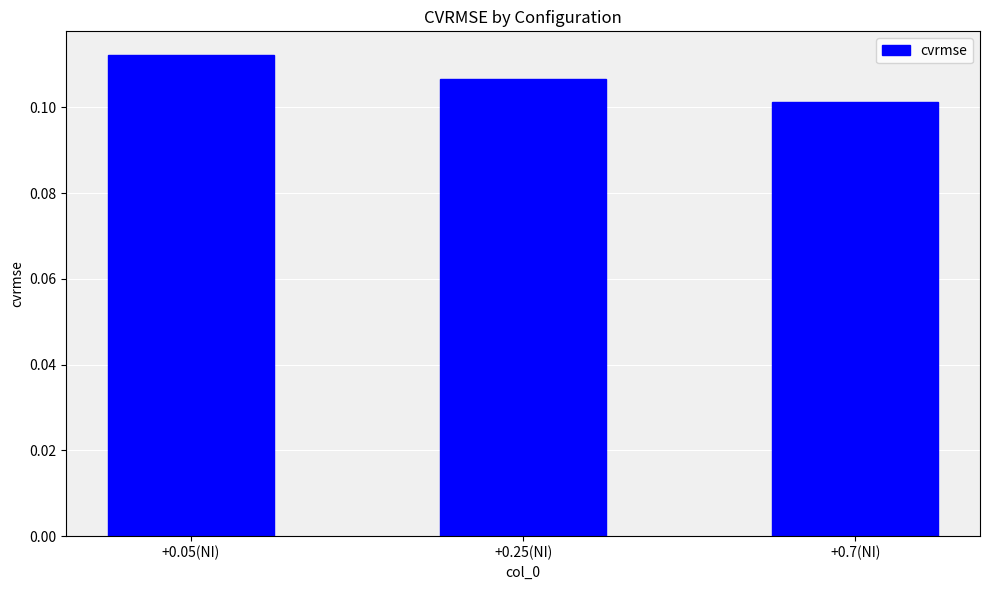

Between +0.25(NI) and +0.7(NI), which is larger?

+0.25(NI)